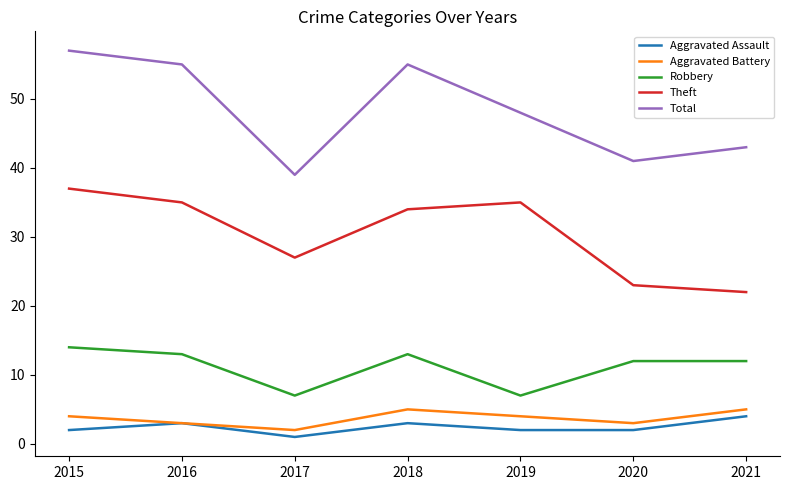

How many interior local valleys does the Aggravated Battery series have?

2